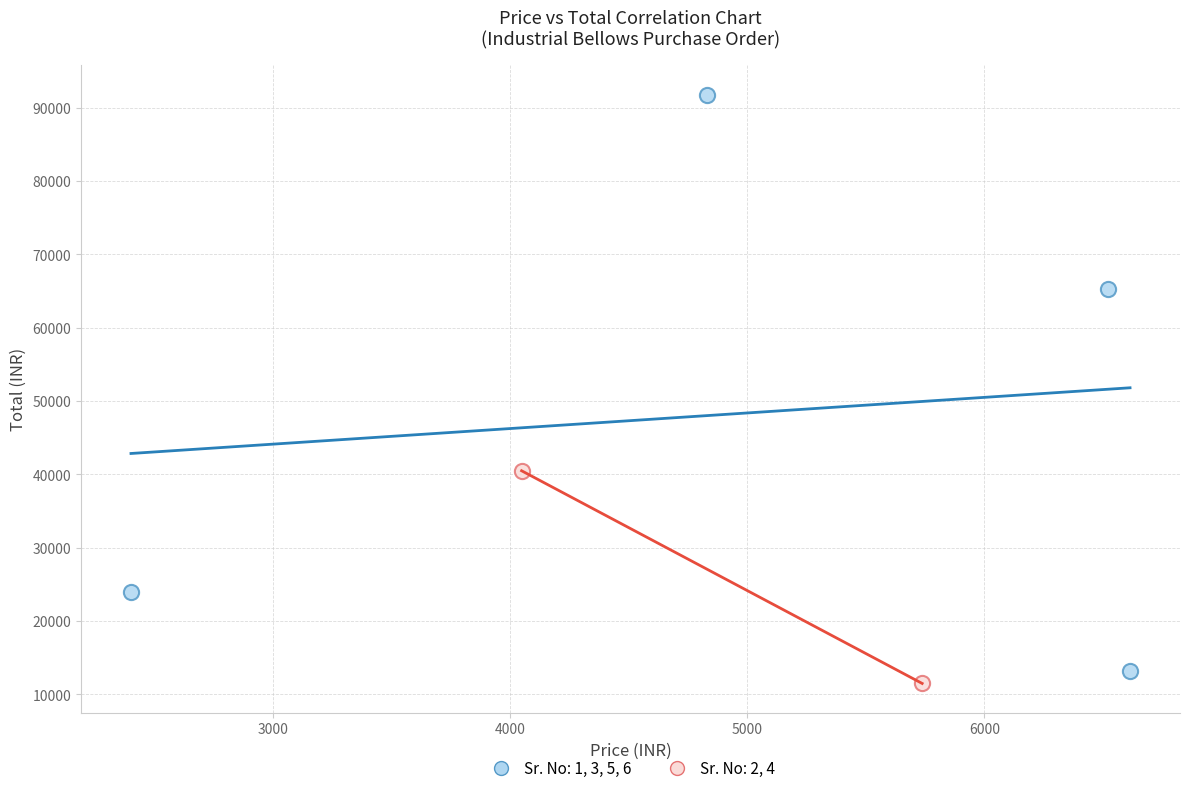

What are all the series names shown in the legend?

Sr. No: 1, 3, 5, 6, Sr. No: 2, 4